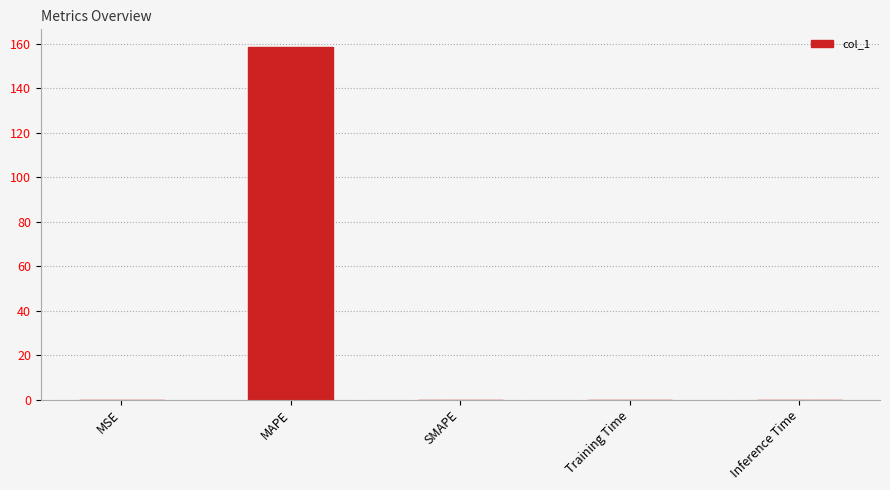

True or false: the data shows 0.0 at Inference Time.

True